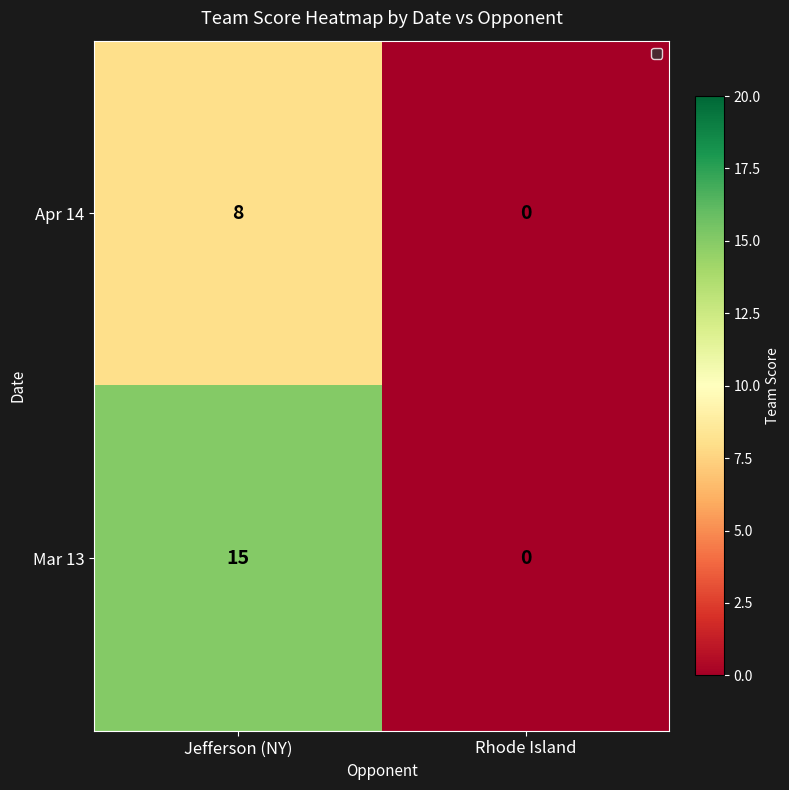

Which series has the widest spread of values?

Mar 13